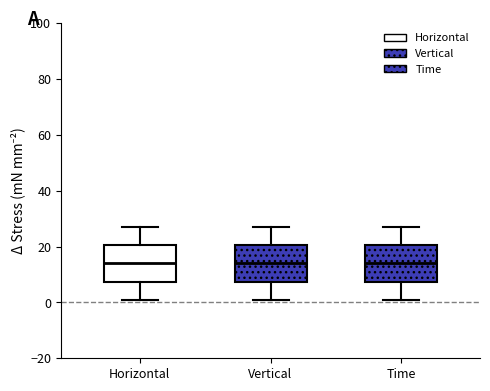

Reading left to right, transcribe this box plot: for each box, give where its median line is, the range the box spans, and where its two whiskers end, as read against the y-axis. The values are not printed on the chart, so give them approximately, as read against the axis.

Horizontal: median 14, box 8 to 20, whiskers 2 to 28
Vertical: median 14, box 8 to 20, whiskers 2 to 28
Time: median 14, box 8 to 20, whiskers 2 to 28